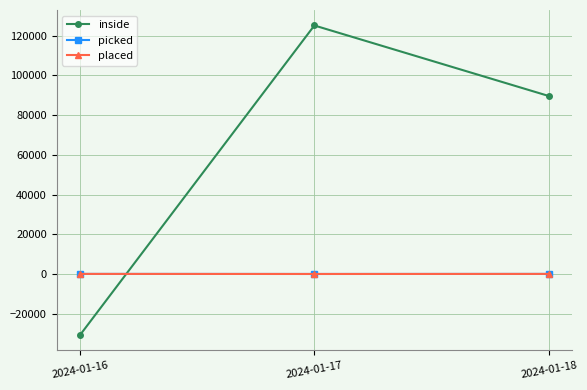

Which category has the highest value across all series?

2024-01-17